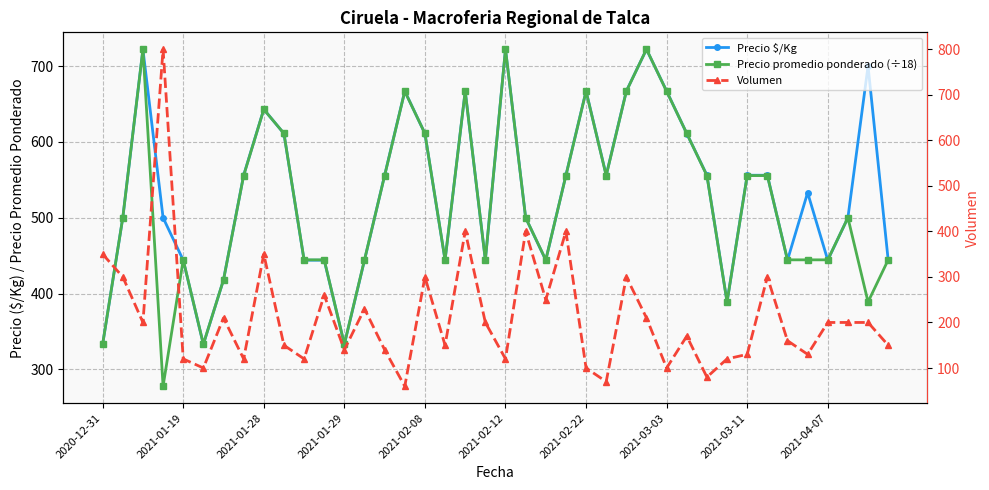

Between 28 and 29, which series saw the biggest shift?

Volumen